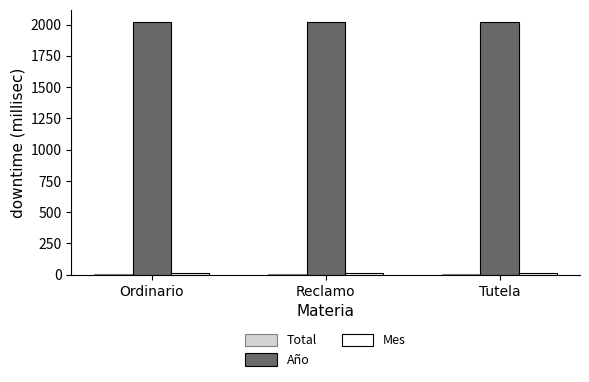

Which series has the largest total across all categories?

Año